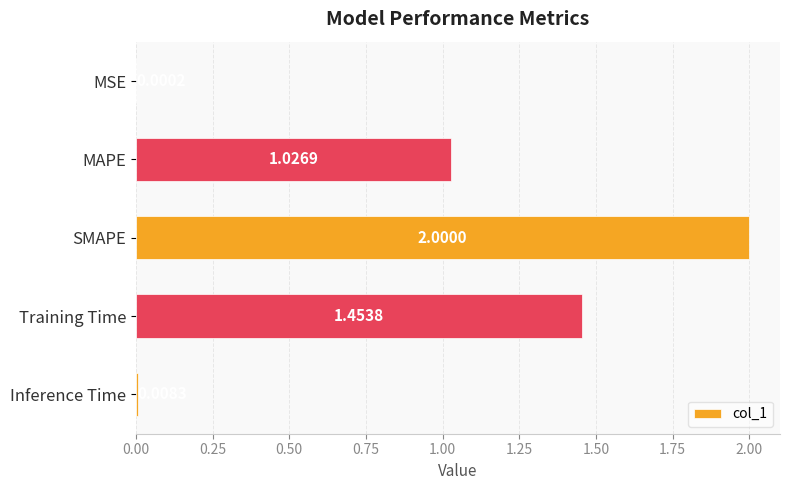

How many distinct data groups are displayed?

1